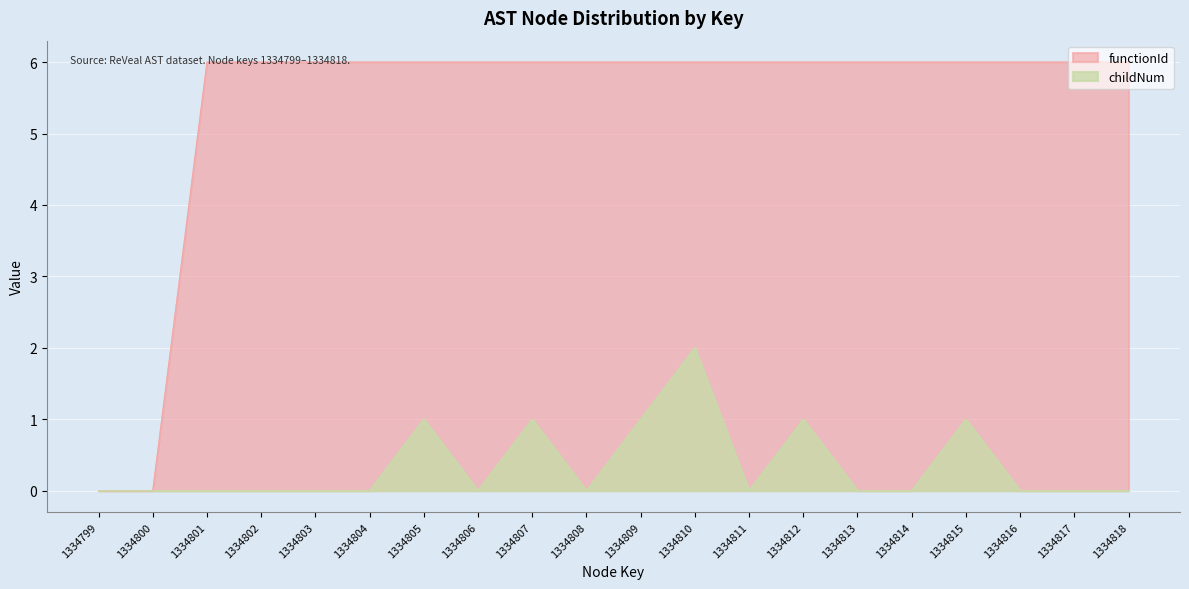

How many positive values does the functionId series have?

18